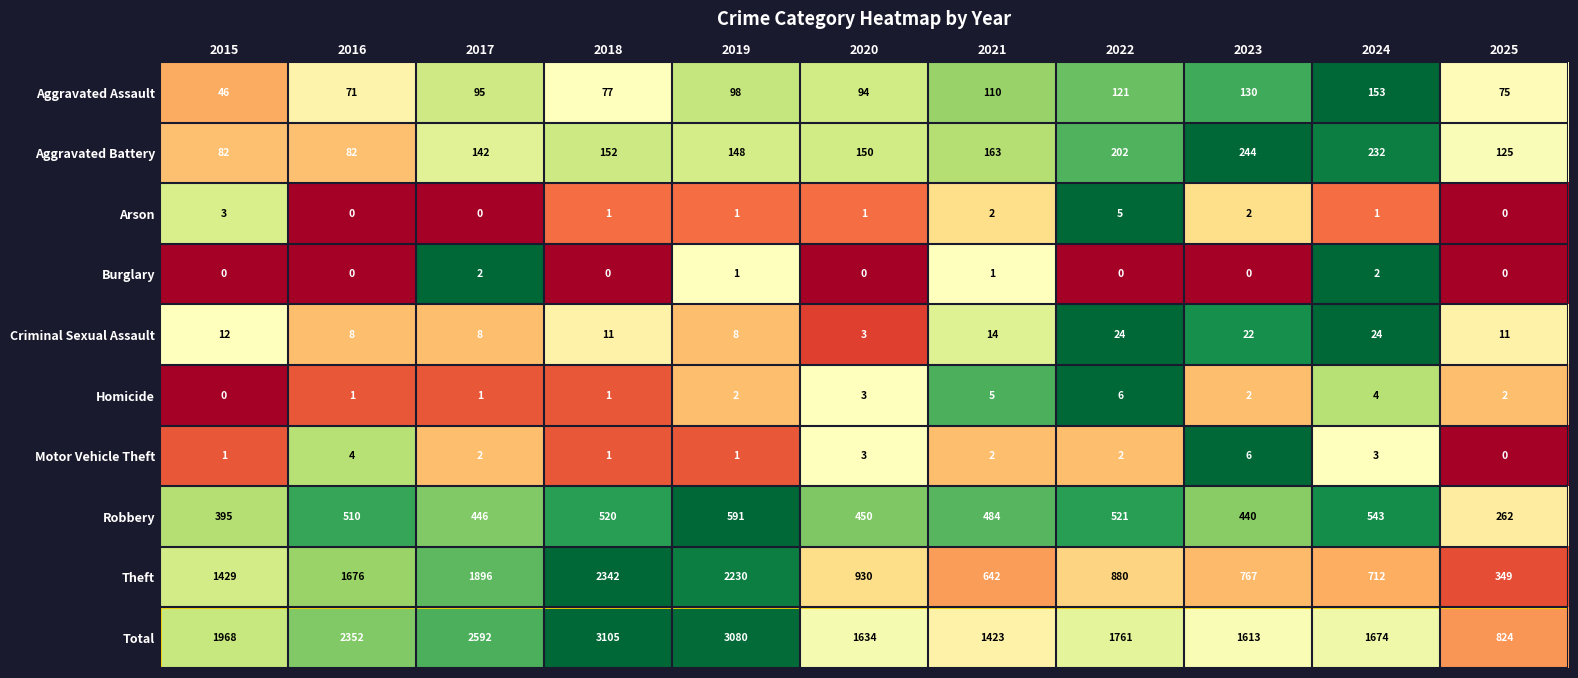

What is the spread (max minus min) of values at 2019?

3079